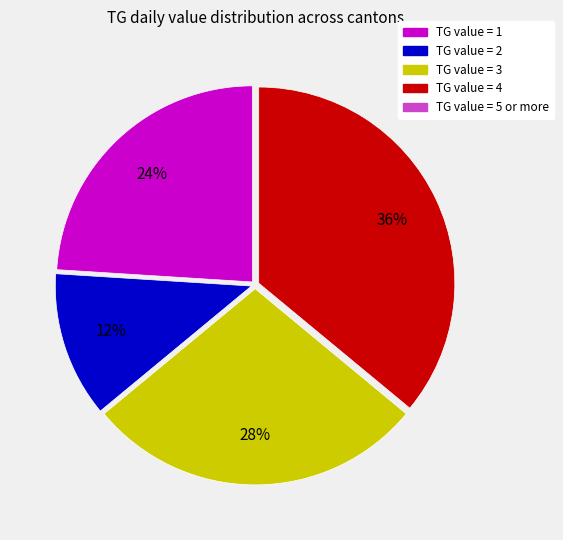

Is there a majority slice in this chart?

No